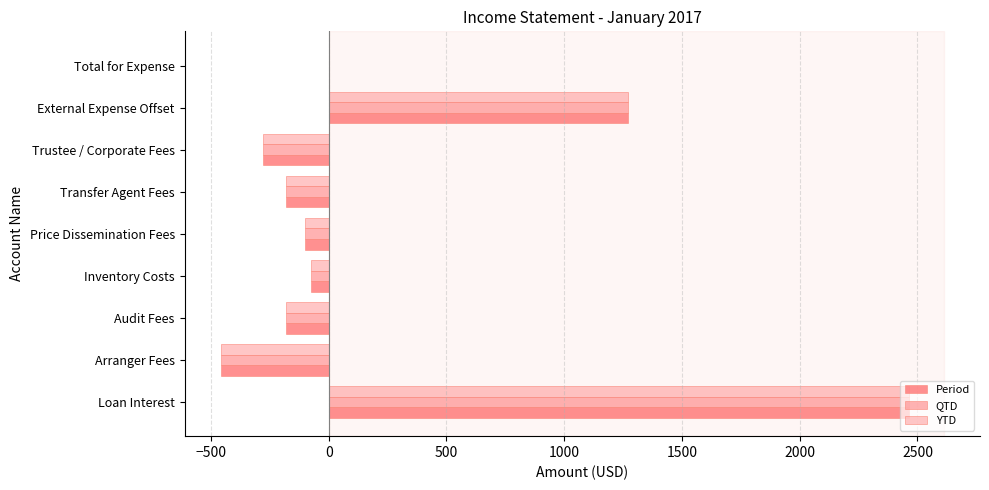

Count the number of data series in this chart.

3